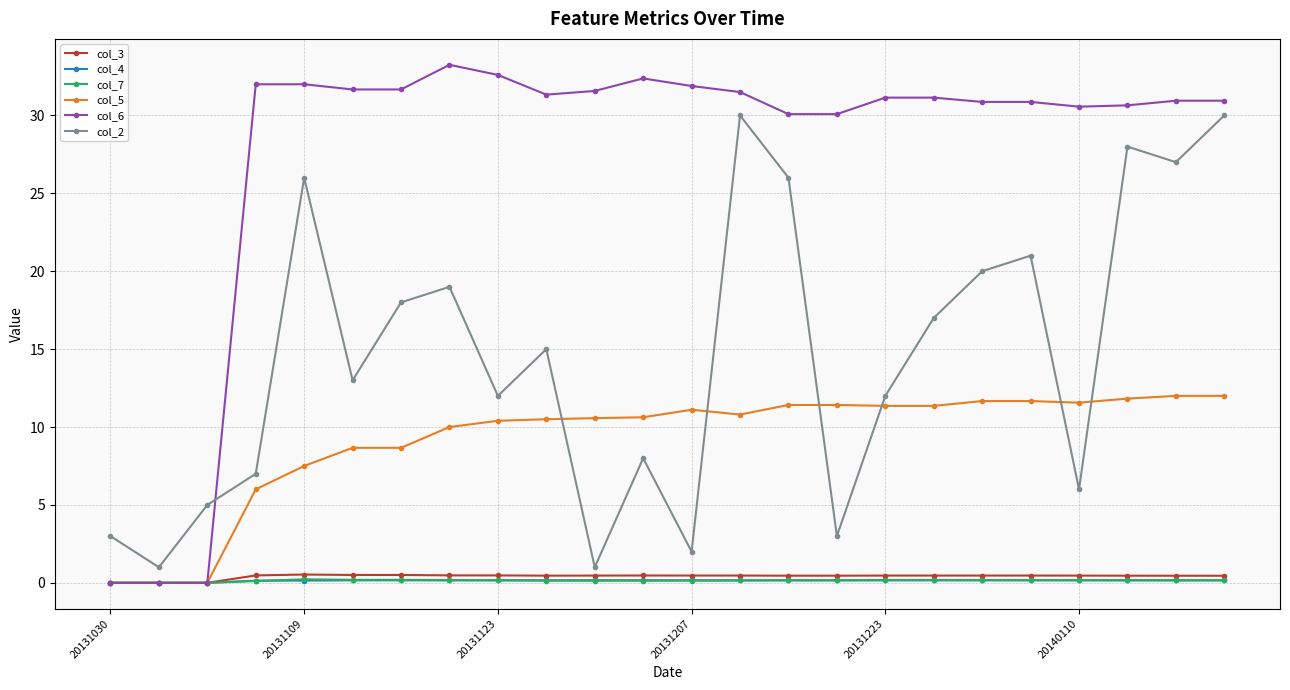

Which series ends up on top after the final intersection of col_2 and col_6?

col_6